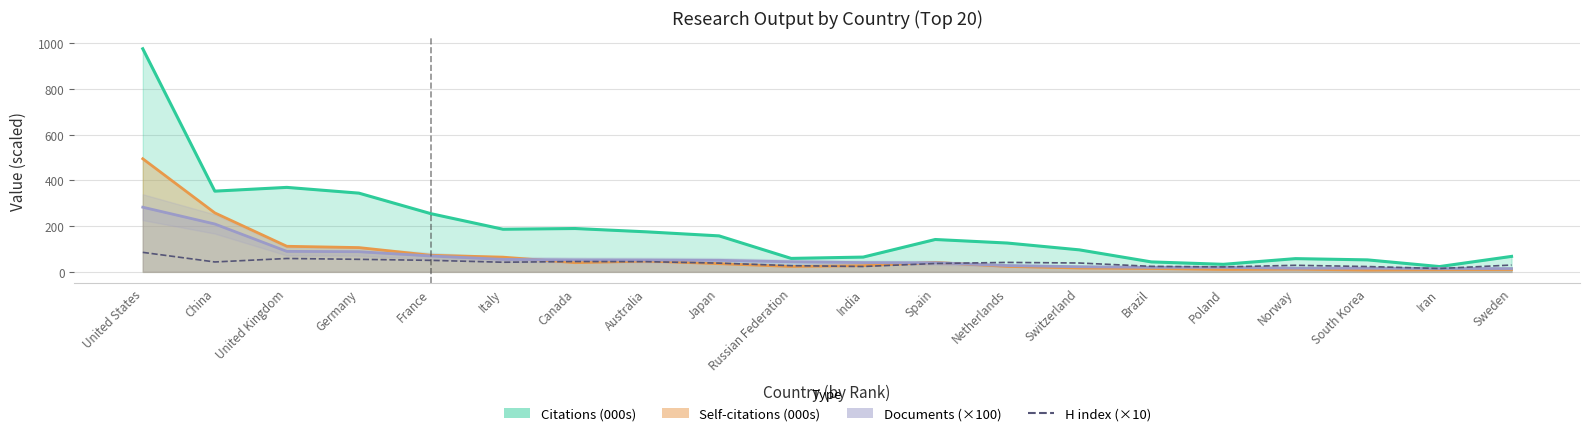

What position from the right is Sweden?

1